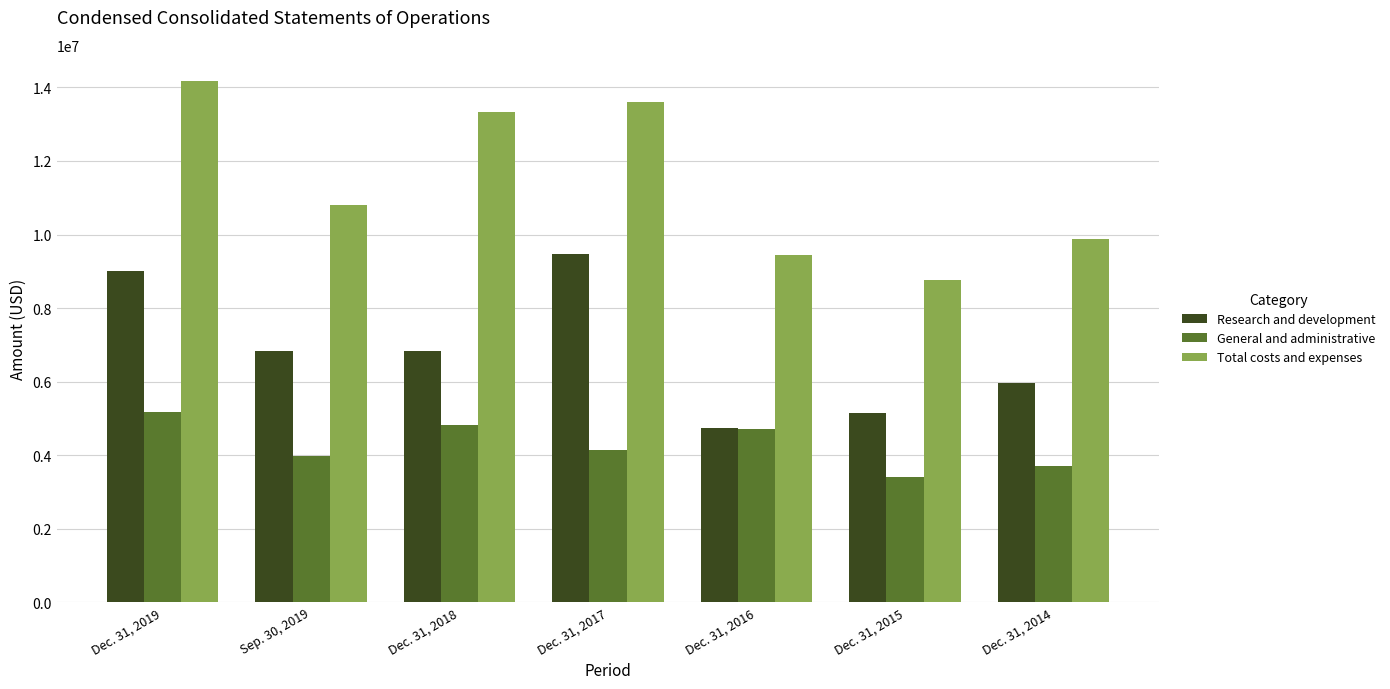

At which category does the chart reach its peak across all series?

Dec. 31, 2019